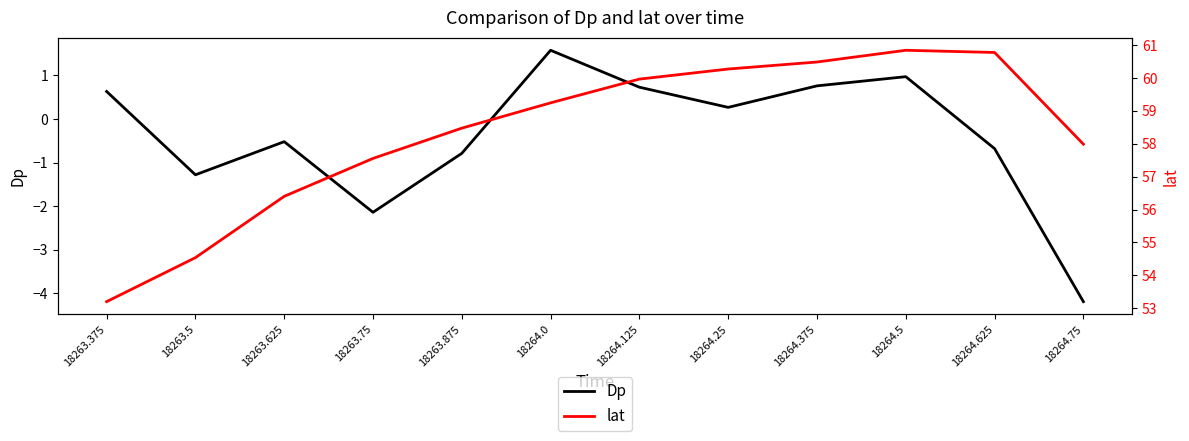

At which label does lat reach its minimum?

18263.375